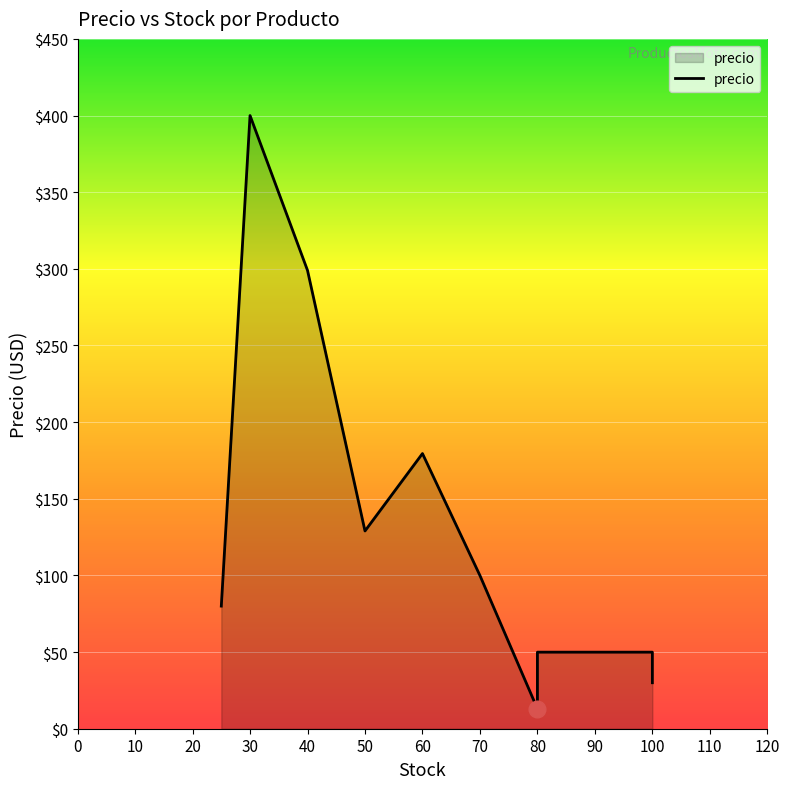

Count the number of values greater than 99.

5